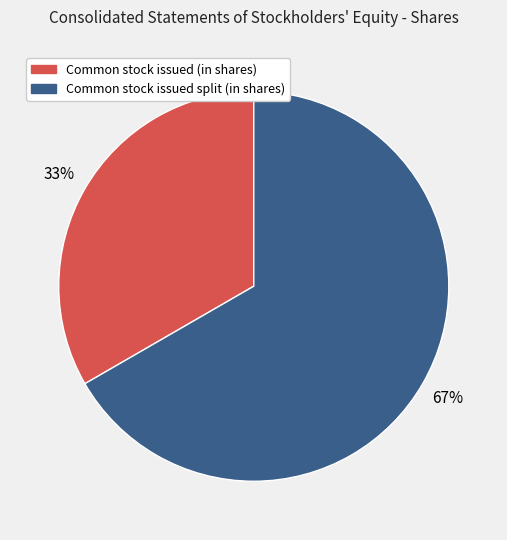

Which has a higher value, Common stock issued split (in shares) or Common stock issued (in shares)?

Common stock issued split (in shares)